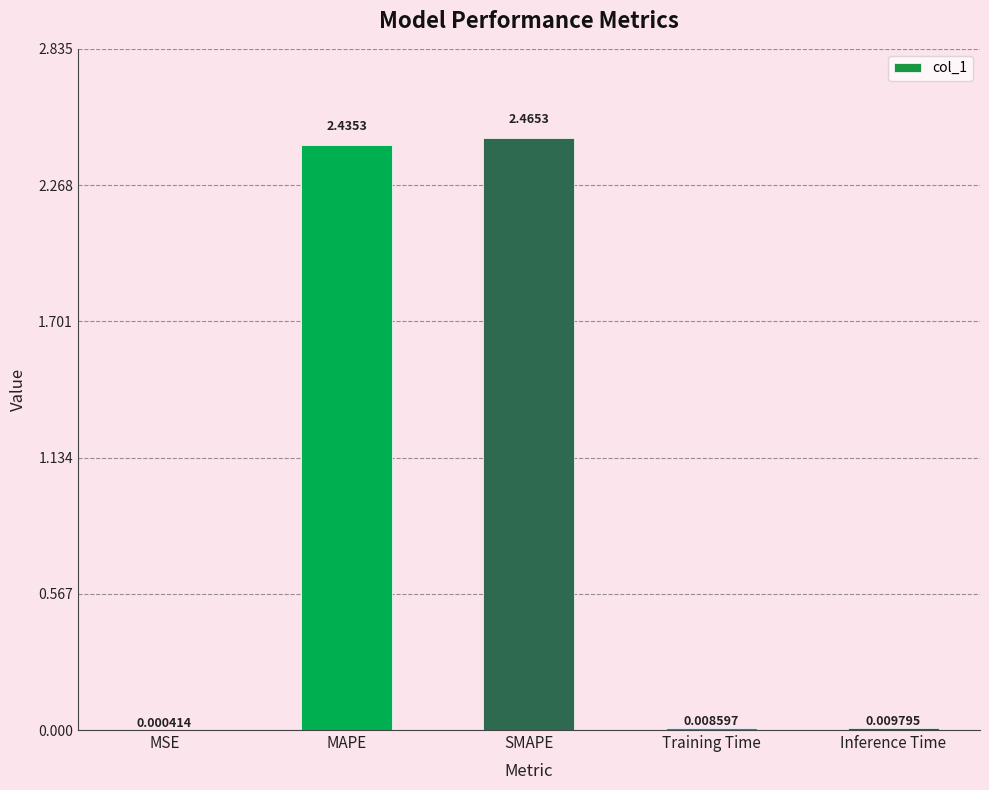

What is the sum of all values?

4.9